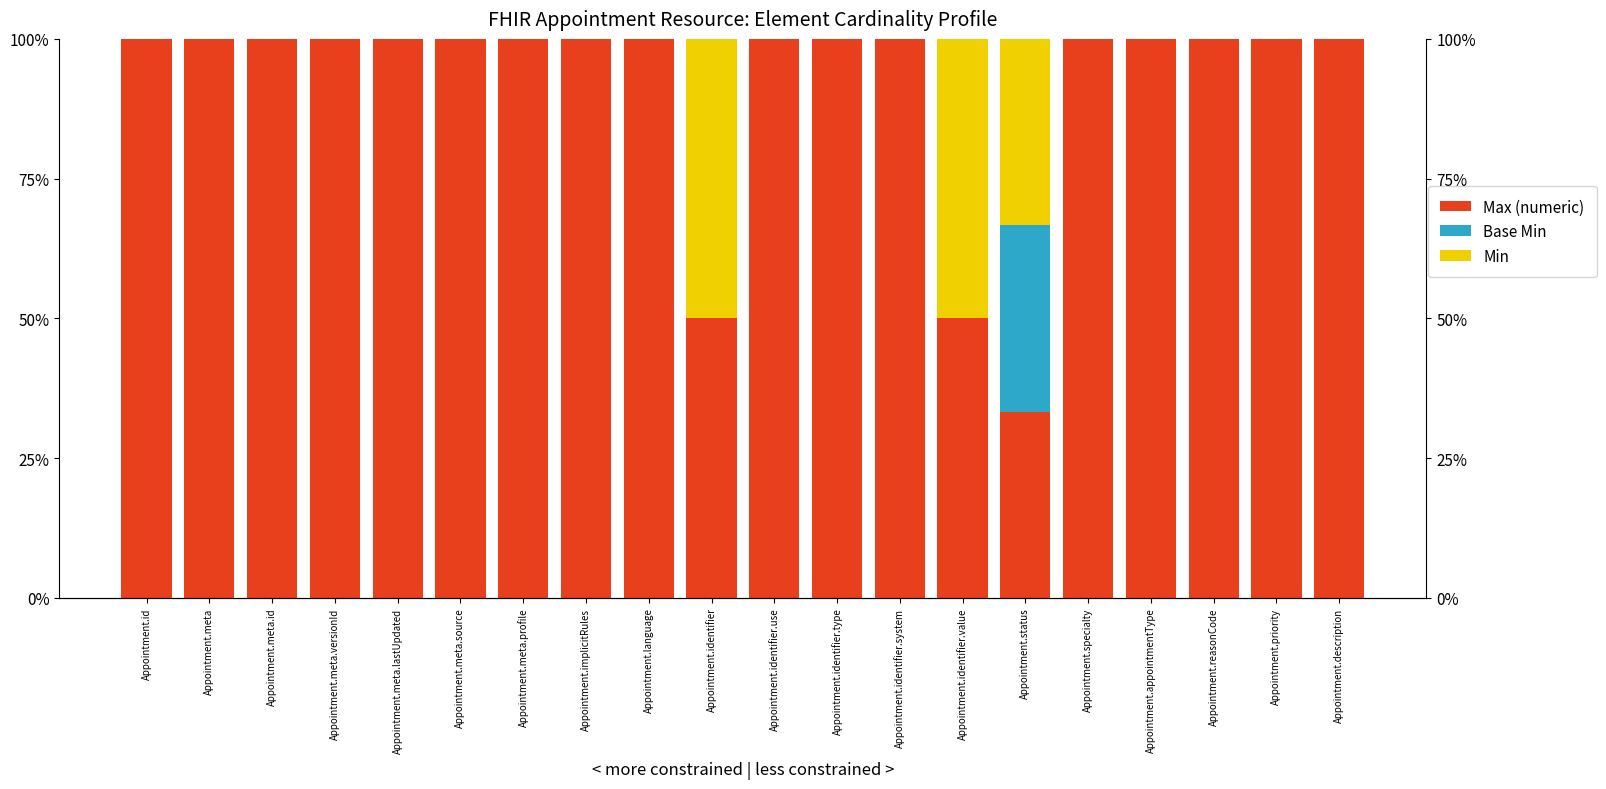

Which series changed the most between Appointment.identifier.type and Appointment.status?

Max (numeric)